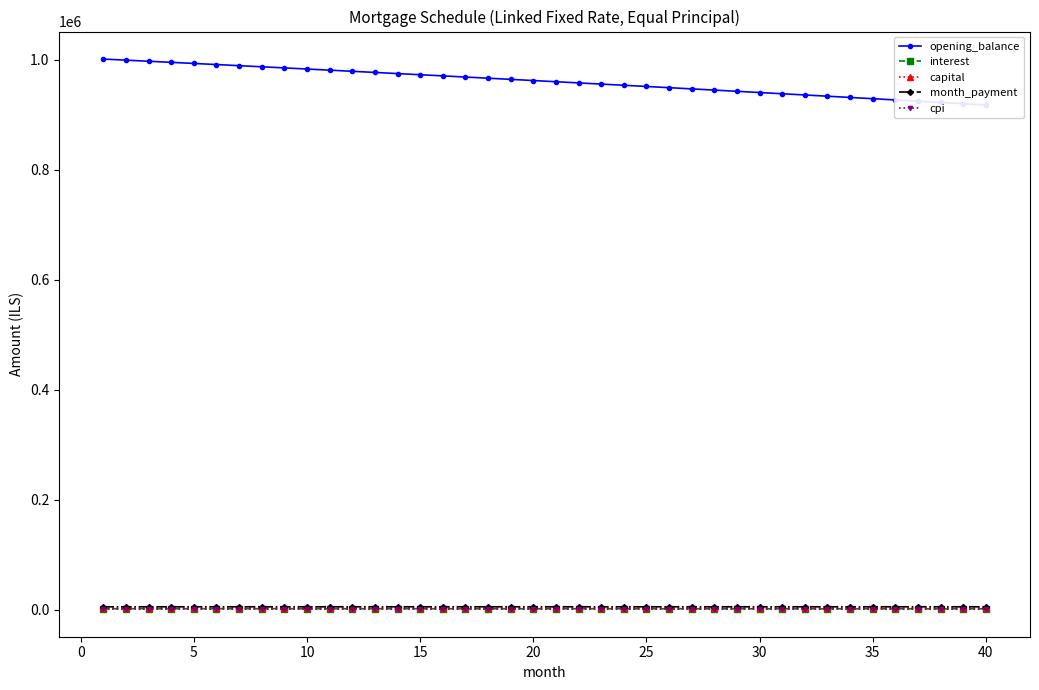

How many data points in capital are above 3583?

20